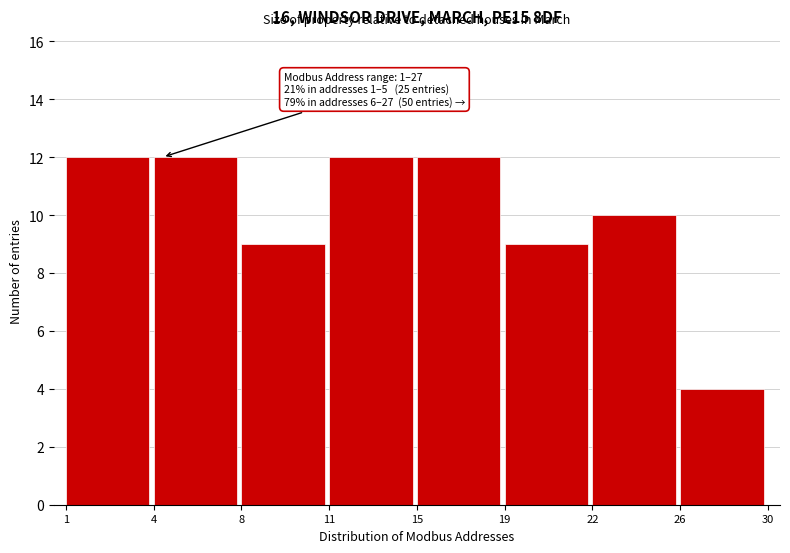

Reading right to left, list all the values displayed in this chart.

4	10	9	12	12	9	12	12